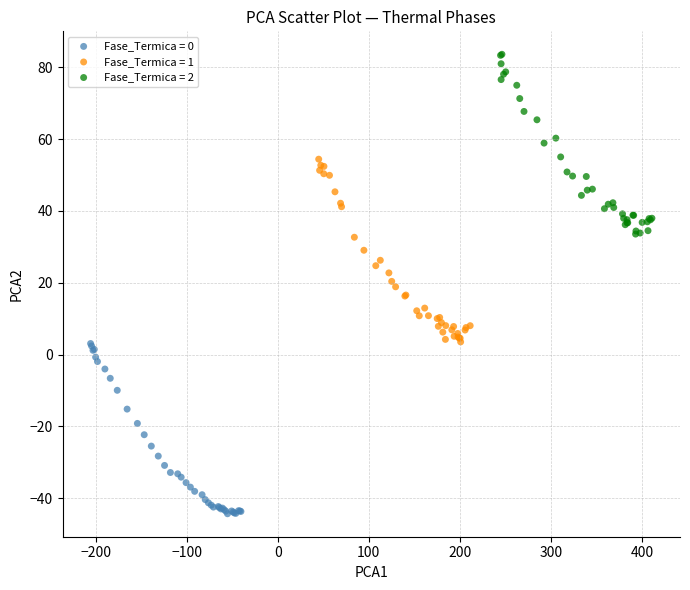

Which series reaches the minimum Y coordinate?

Fase_Termica = 0